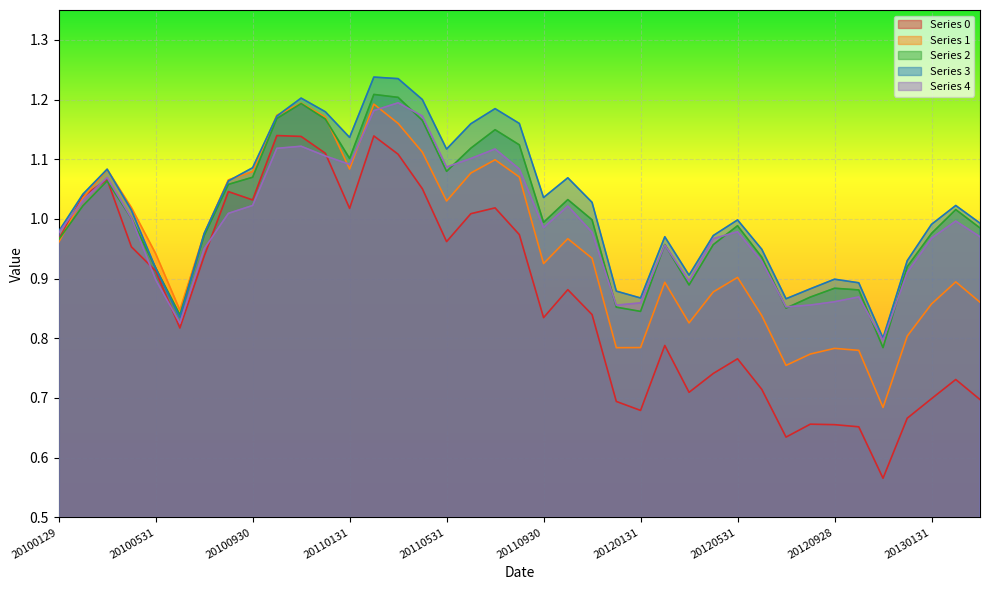

List the series in order of their peak value, highest first.

3, 2, 4, 1, 0